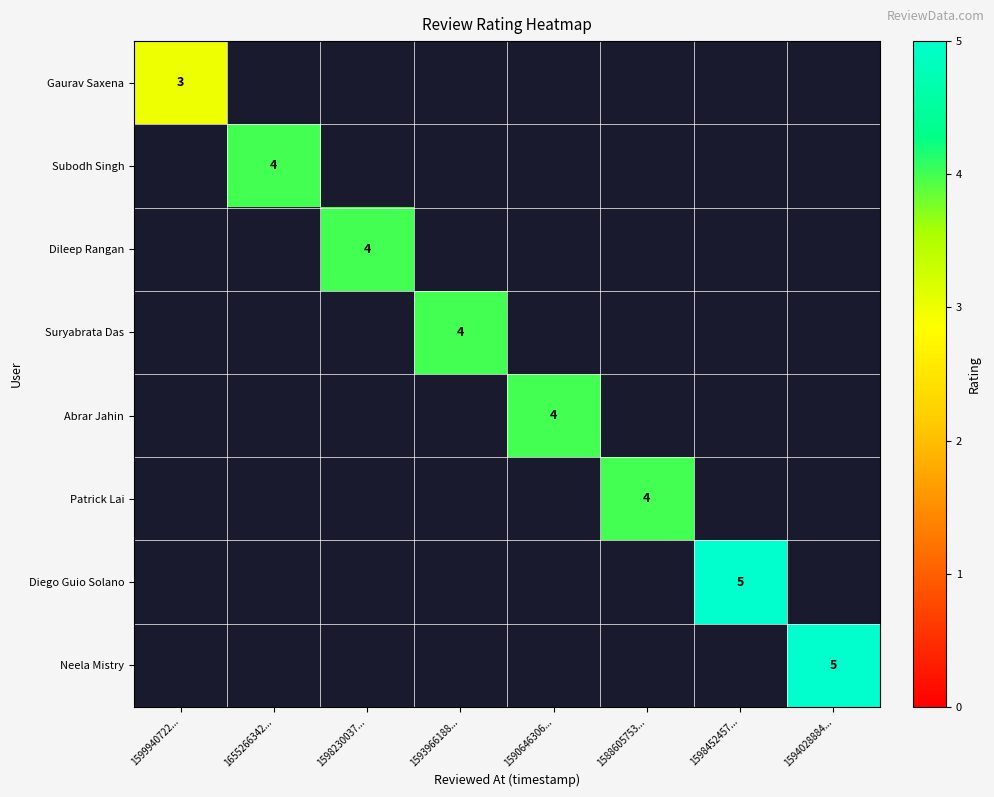

True or false: Diego Guio Solano has a value of 2 at 1598452457....

False